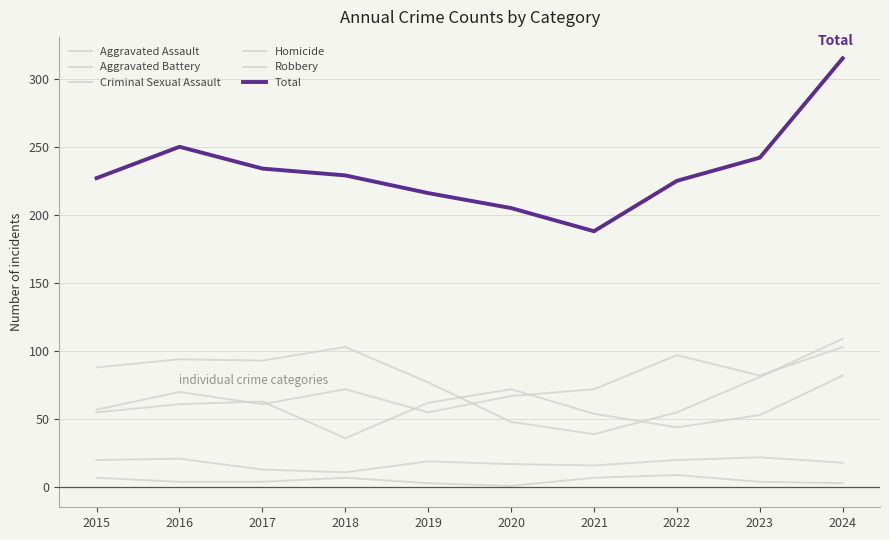

What is the value of the Robbery point at the 6th from the left?

48